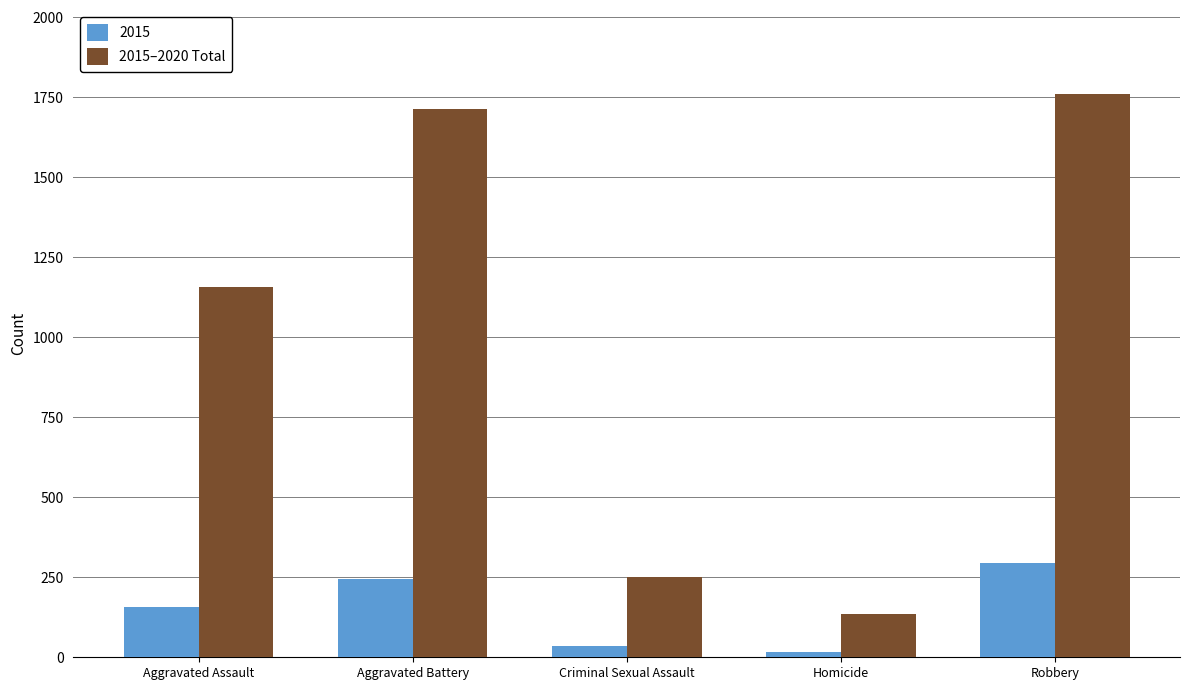

How many distinct data groups are displayed?

2